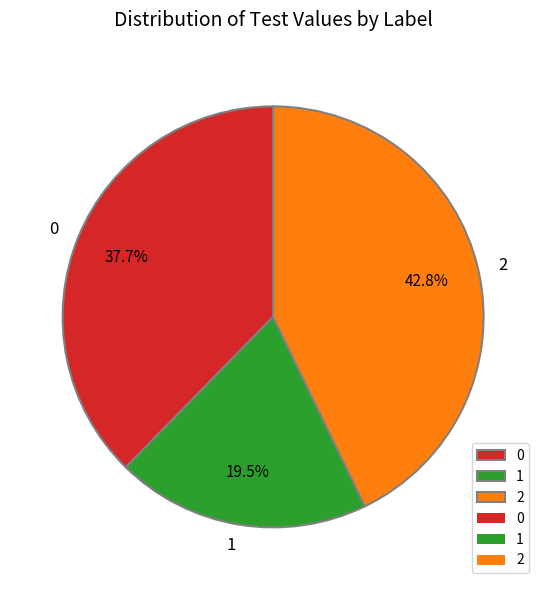

Rank the categories by value from highest to lowest.

2, 0, 1